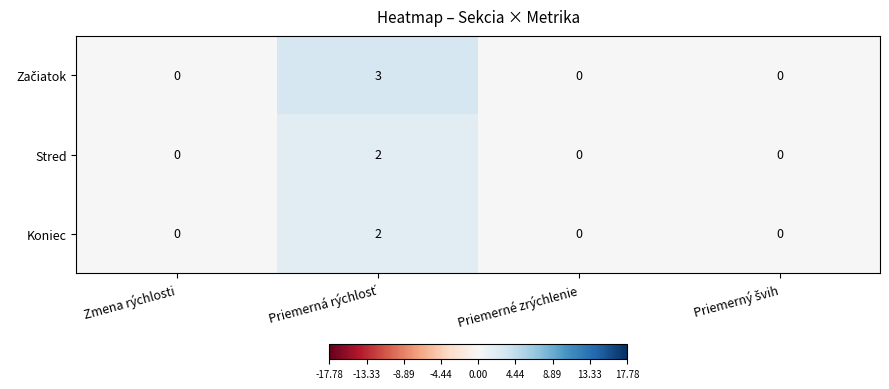

Is it true that Stred equals 0 at Zmena rýchlosti?

True